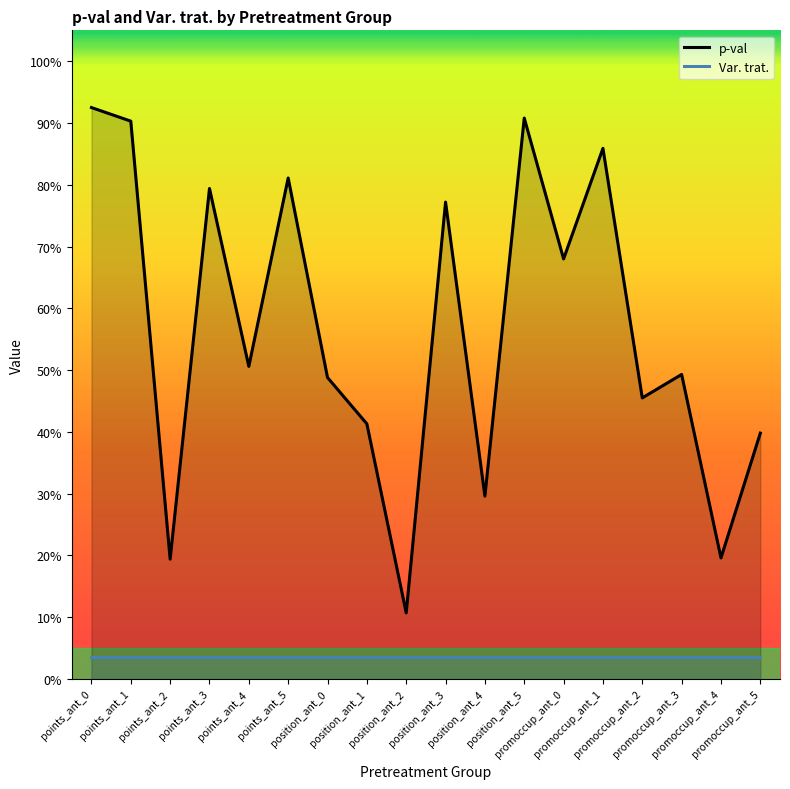

True or false: Var. trat. has more than 0 interior local peaks.

False